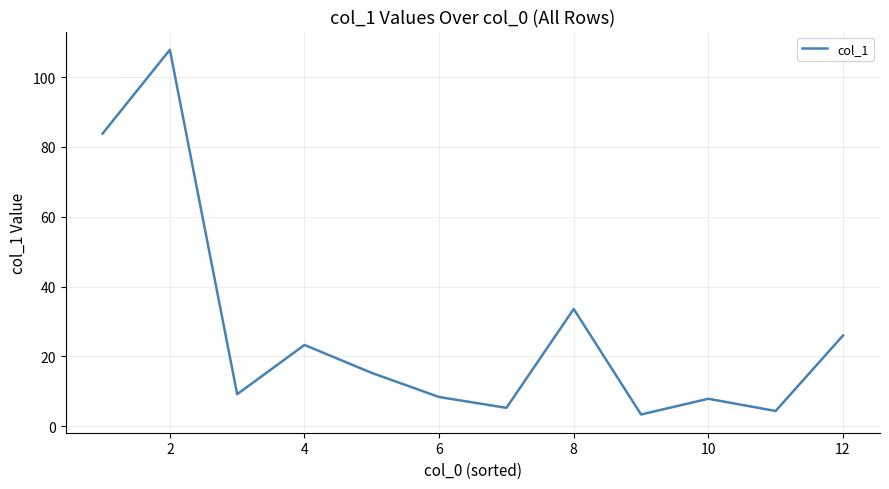

What is the greatest value displayed?

107.8